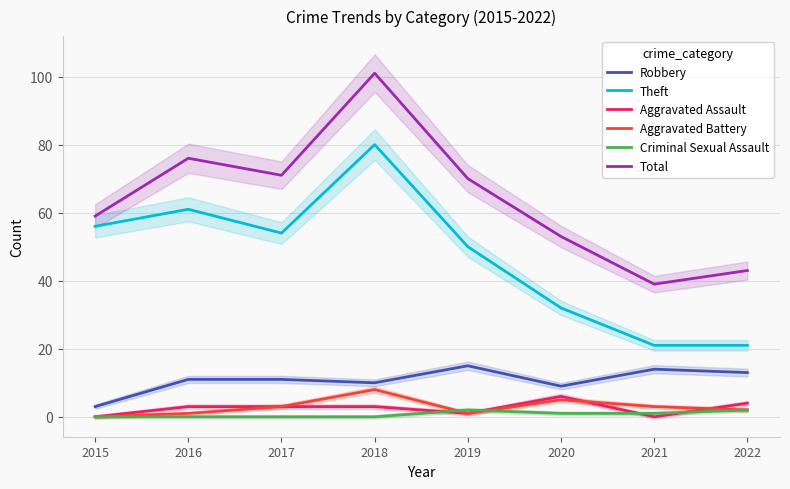

What are all the series names shown in the legend?

Robbery, Theft, Aggravated Assault, Aggravated Battery, Criminal Sexual Assault, Total